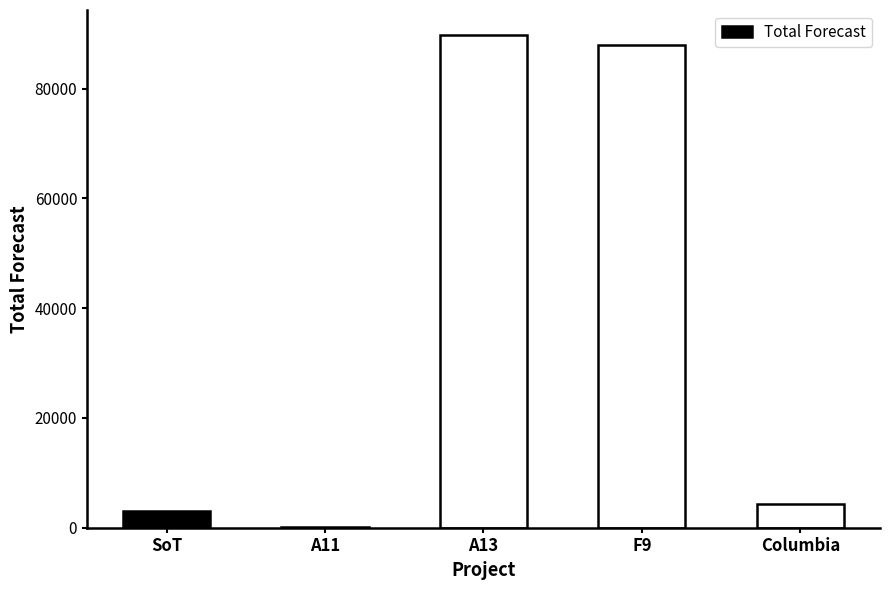

How many series are shown in this chart?

1